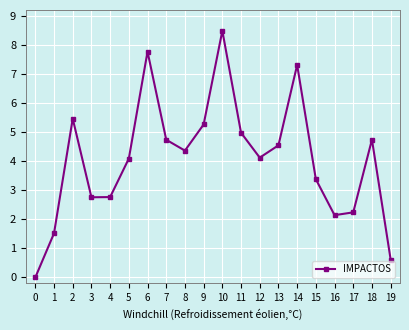

How many lines are shown in the chart?

1